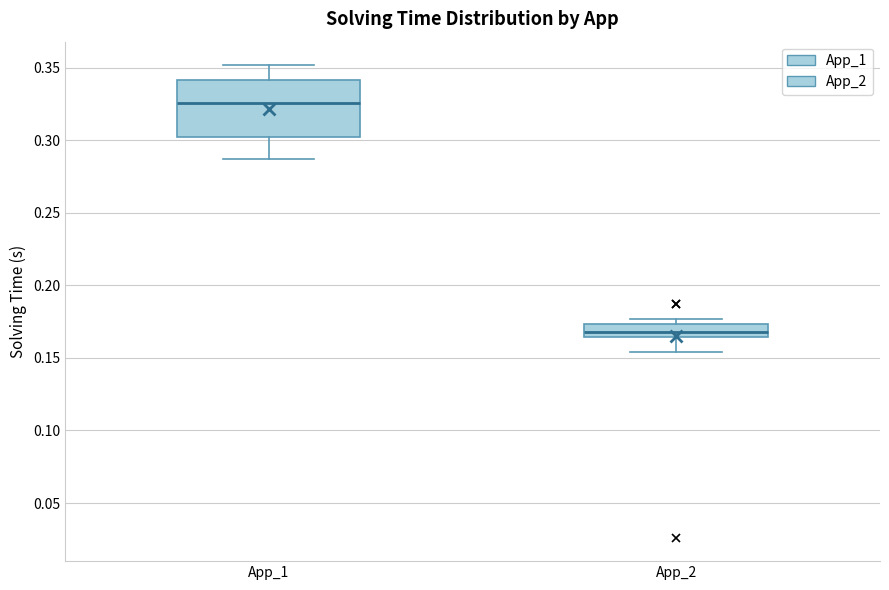

Reading left to right, read every box against the y-axis: the position of its median line, the range the box covers, and the ends of its whiskers. The values are not printed on the chart, so give them approximately, as read against the axis.

App_1: median 0.325, box 0.300 to 0.340, whiskers 0.285 to 0.350
App_2: median 0.170, box 0.165 to 0.175, whiskers 0.155 to 0.175 (just above the box's upper edge)